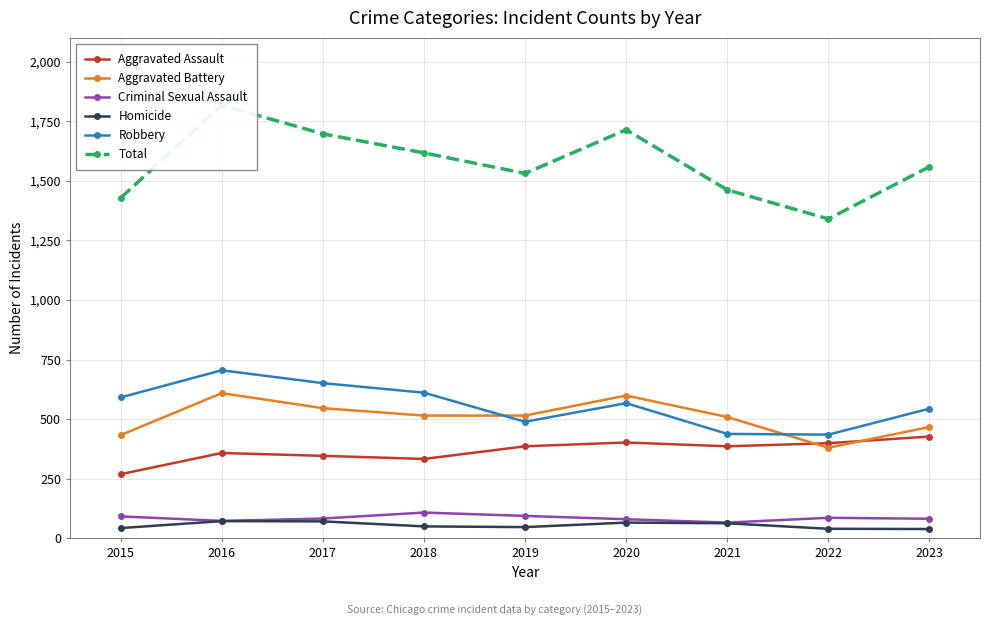

At which category is the sum across all series the highest?

2016